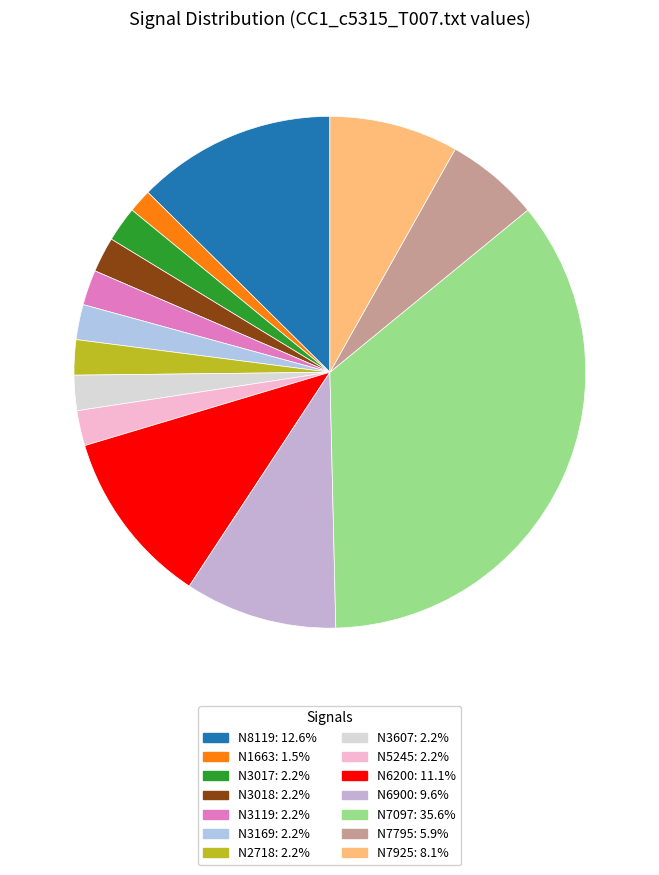

Is it true that N3017 is 7% of the pie?

False